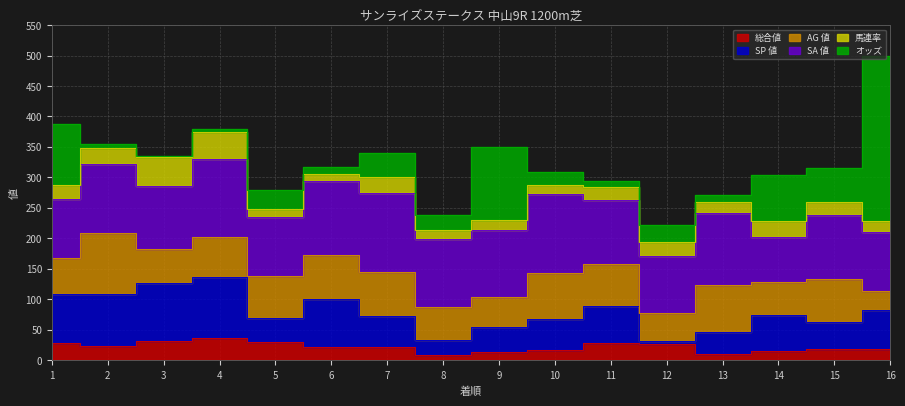

What is the sum of the SA 値 values at 11 and 7?

234.0